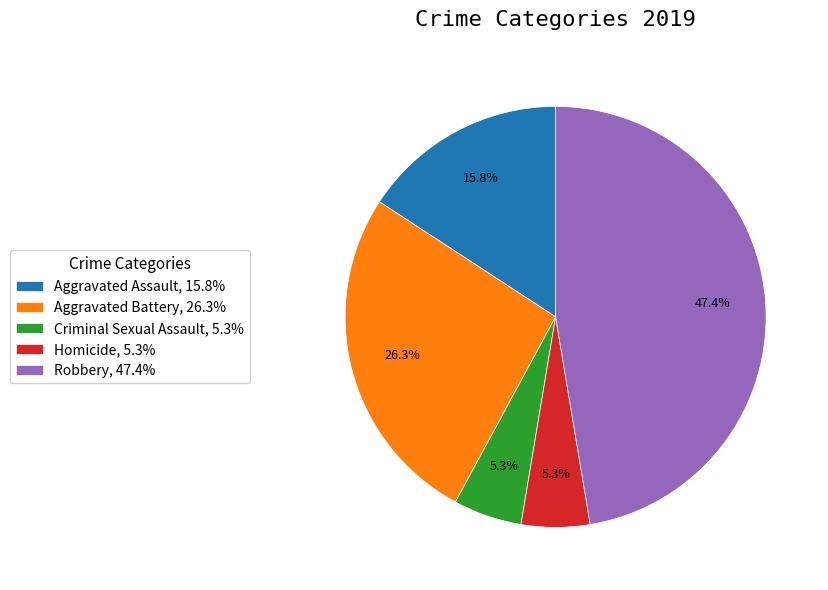

Approximately how many times larger is the value at Aggravated Battery compared to Homicide?

5.0